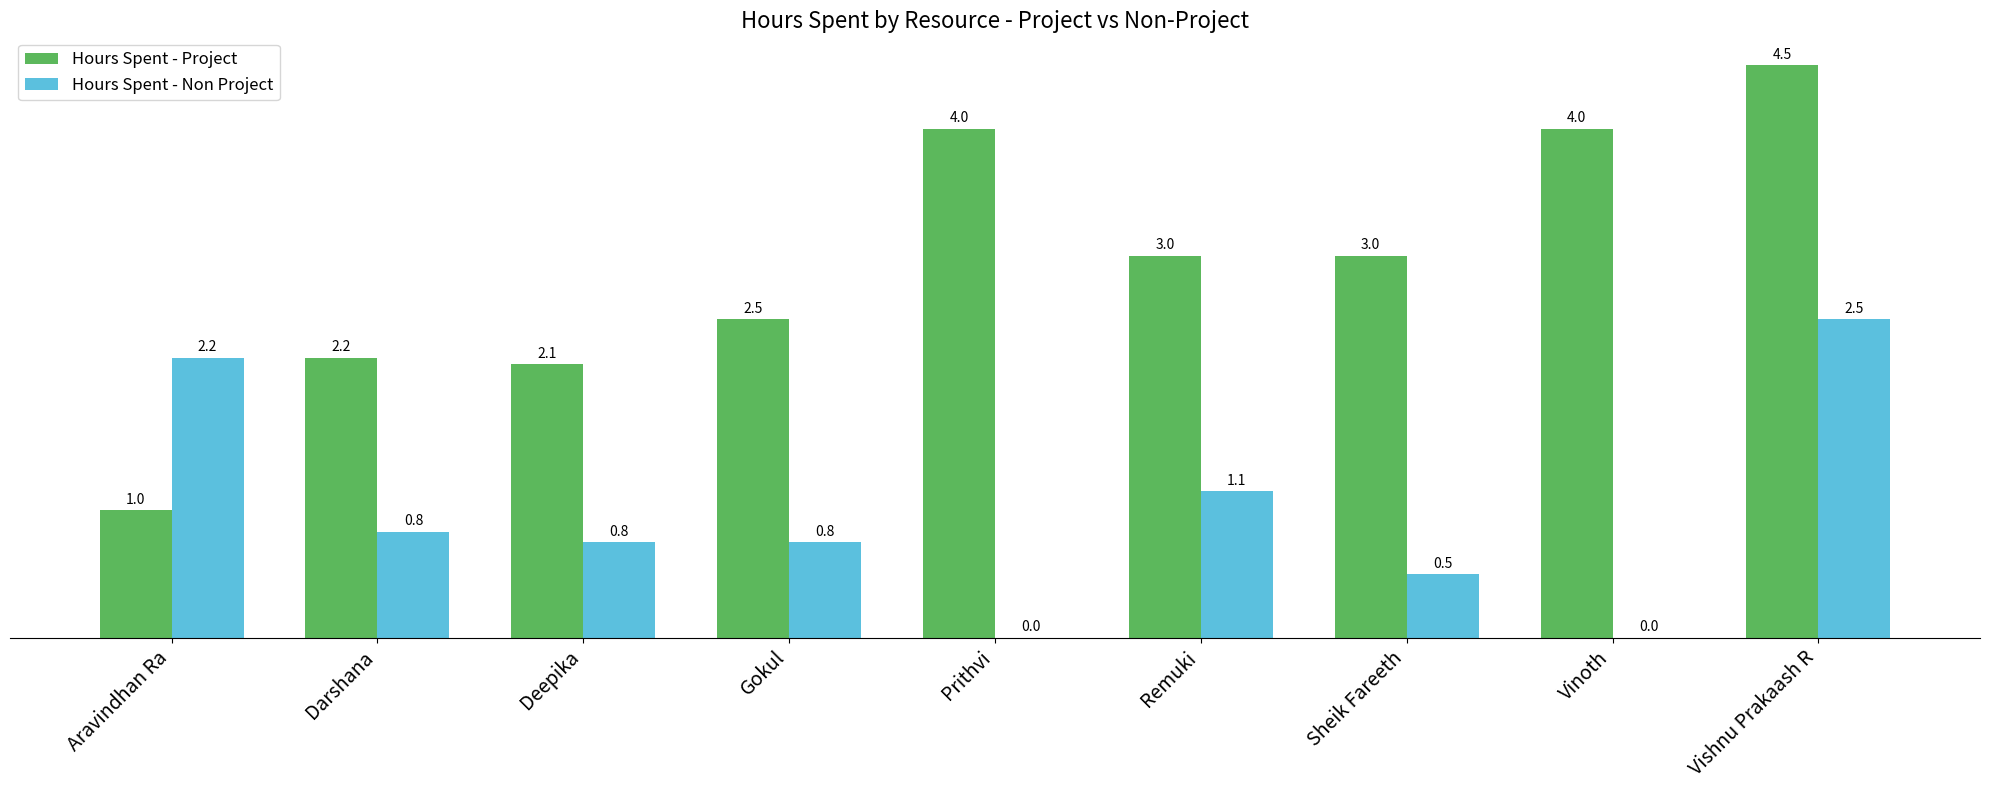

Between Gokul and Vinoth, which series saw the biggest shift?

Hours Spent - Project